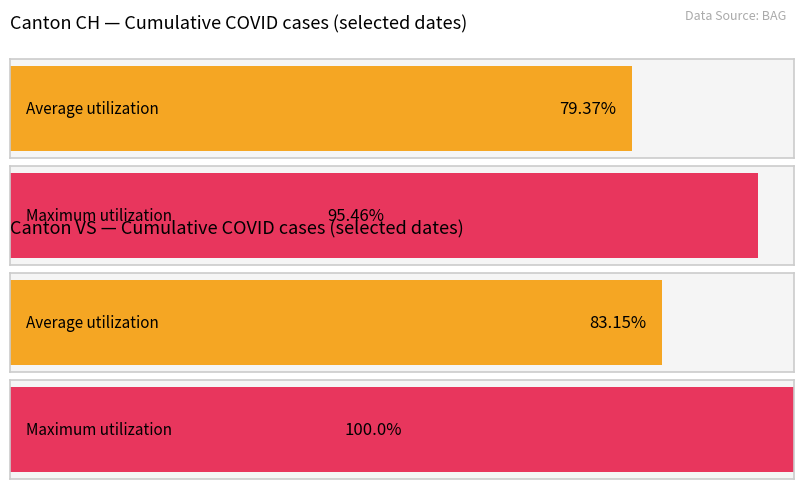

Does the chart contain stacked bars?

No